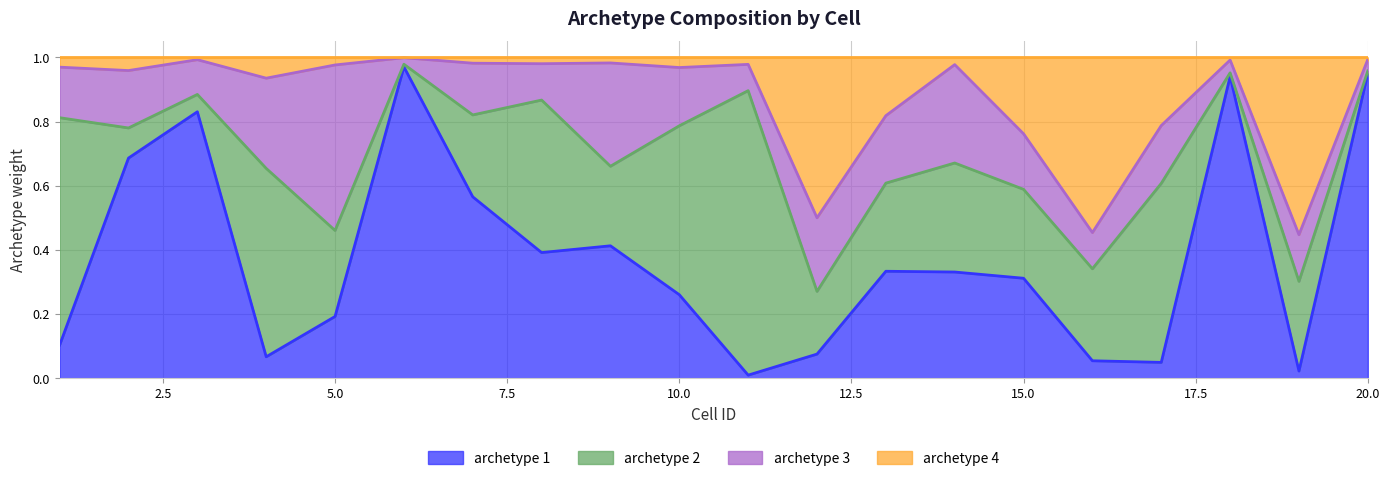

True or false: archetype 4 has more than 0 interior local peaks.

True